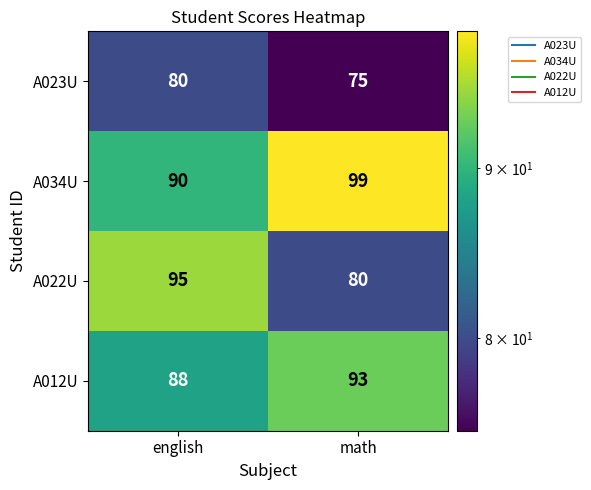

How many series are shown in this chart?

4